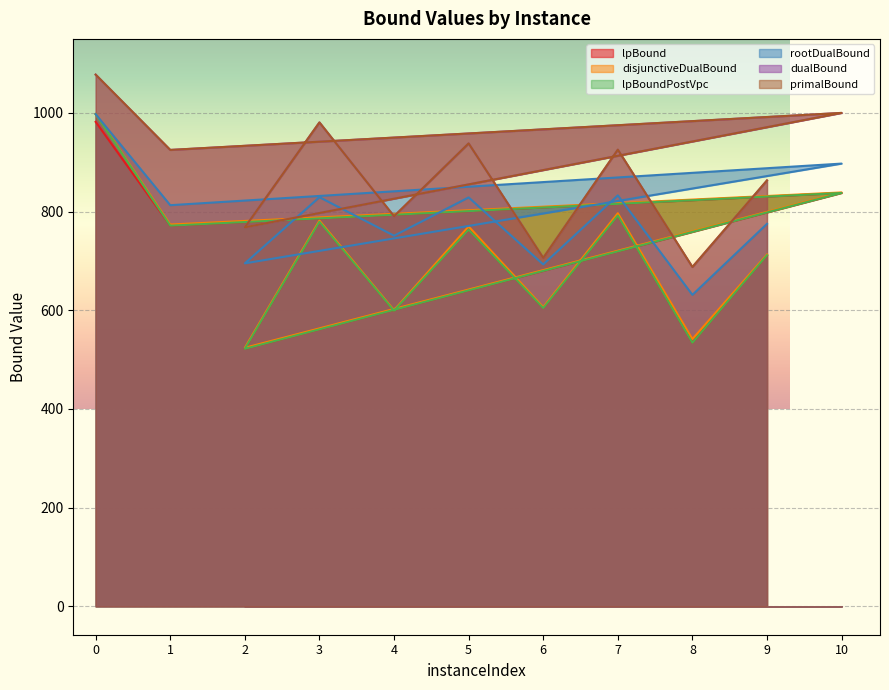

Reading left to right, transcribe all the data shown in this chart.

lpBound: 0=981.9	1=771.5	10=837.8	2=521.9	3=779.3	4=599.0	5=763.3	6=604.4	7=792.0	8=534.1	9=711.5
disjunctiveDualBound: 0=997.6	1=773.8	10=838.8	2=524.0	3=781.8	4=600.3	5=769.8	6=606.4	7=796.7	8=541.6	9=713.1
lpBoundPostVpc: 0=997.5	1=771.5	10=837.8	2=521.9	3=779.3	4=599.0	5=763.3	6=604.4	7=792.0	8=534.1	9=711.5
rootDualBound: 0=997.5	1=813.0	10=897.3	2=695.1	3=829.3	4=751.1	5=828.7	6=693.0	7=832.9	8=631.3	9=775.2
dualBound: 0=1077.6	1=924.9	10=1000.0	2=768.2	3=980.7	4=790.5	5=938.2	6=706.2	7=925.5	8=687.7	9=863.1
primalBound: 0=1077.6	1=925.0	10=1000.0	2=768.2	3=980.7	4=790.5	5=938.2	6=706.2	7=925.5	8=687.7	9=863.2